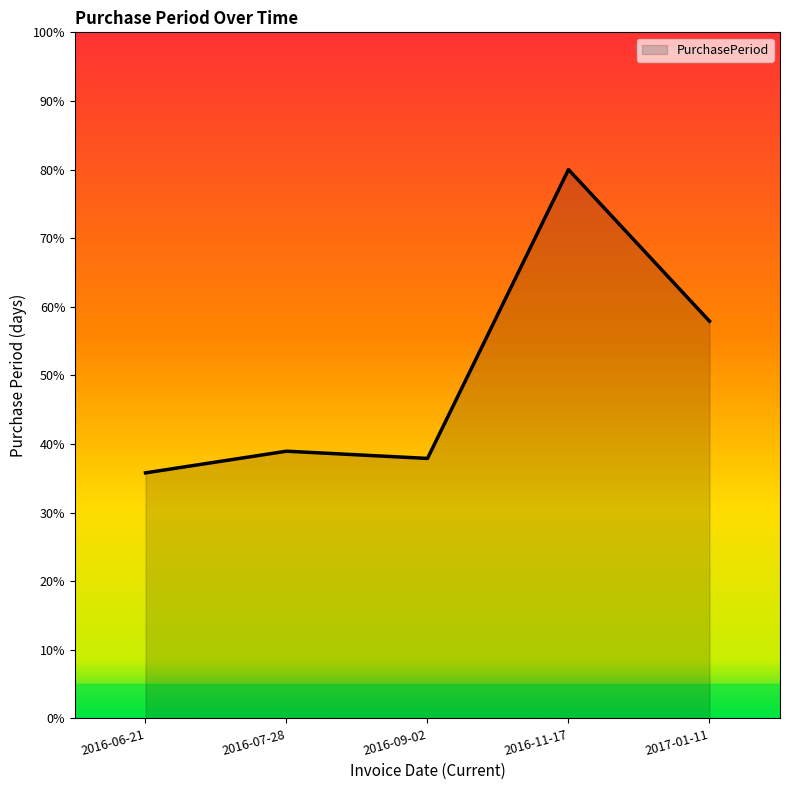

At which label is the value closest to 57?

2017-01-11